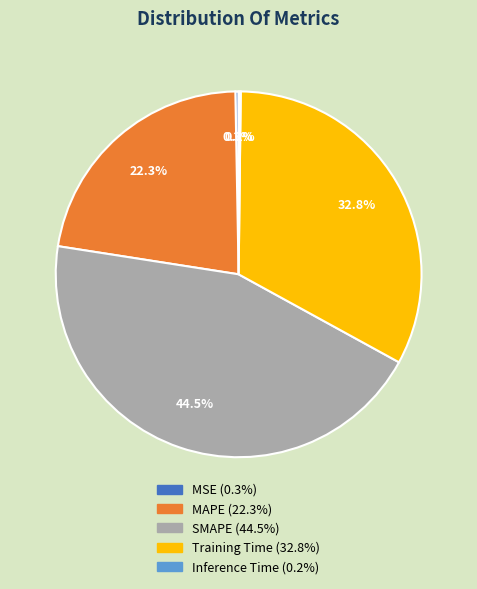

Is SMAPE the majority of the pie?

No